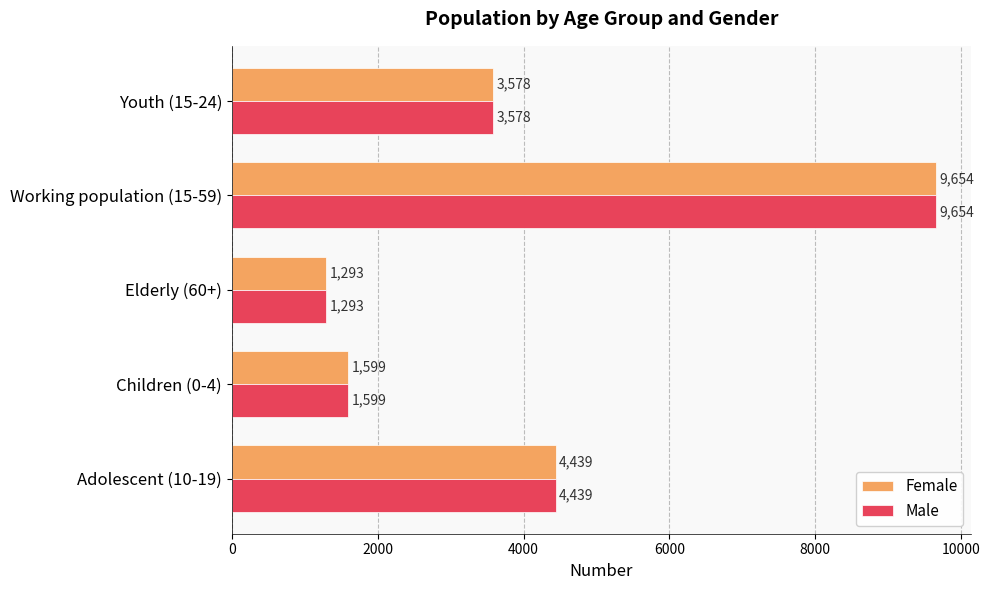

What value does the Male series have at Youth (15-24), to the nearest 100?

3600